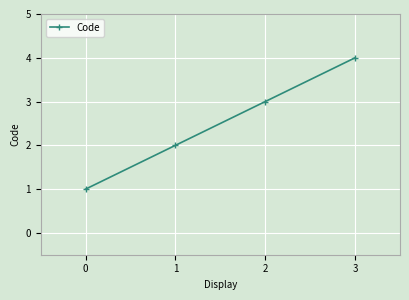

What is the difference between the second highest and minimum values?

2